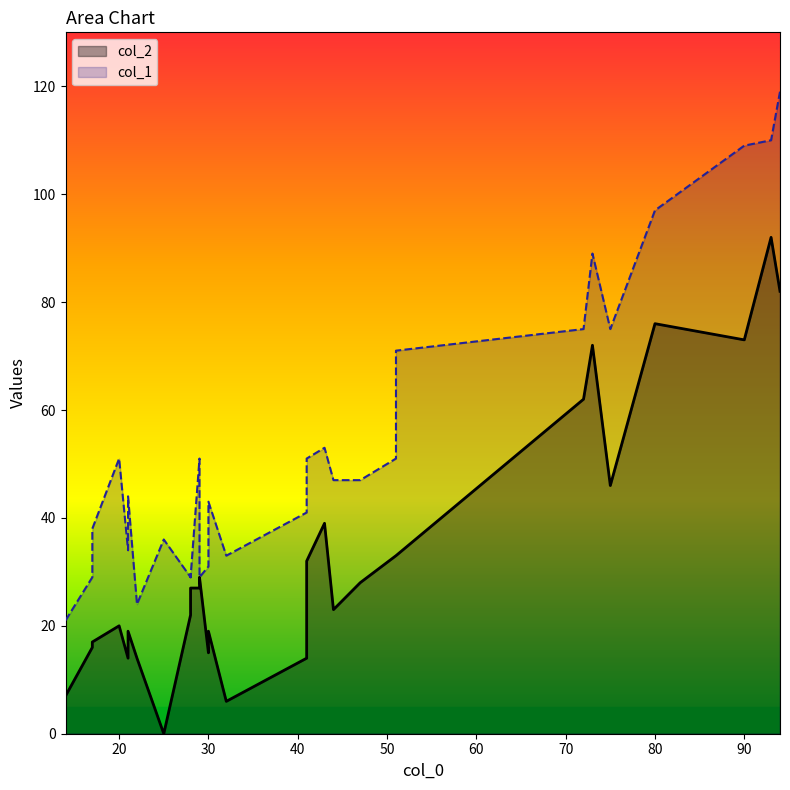

Which series has the largest total across all categories?

col_1